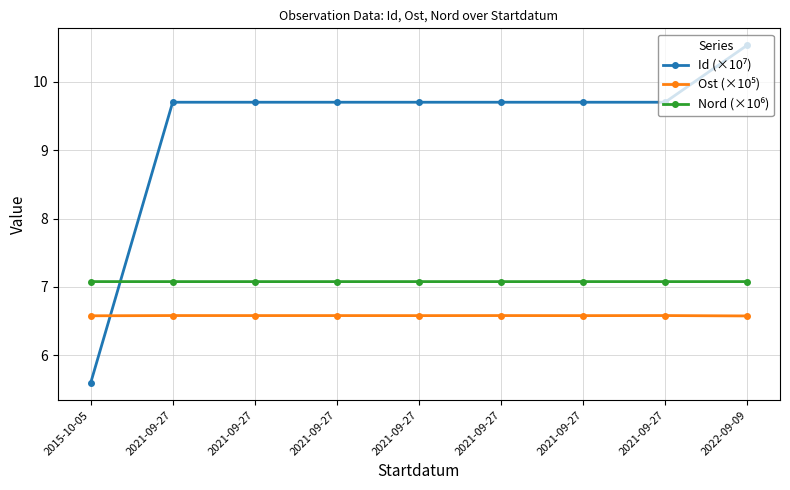

How many distinct data groups are displayed?

3